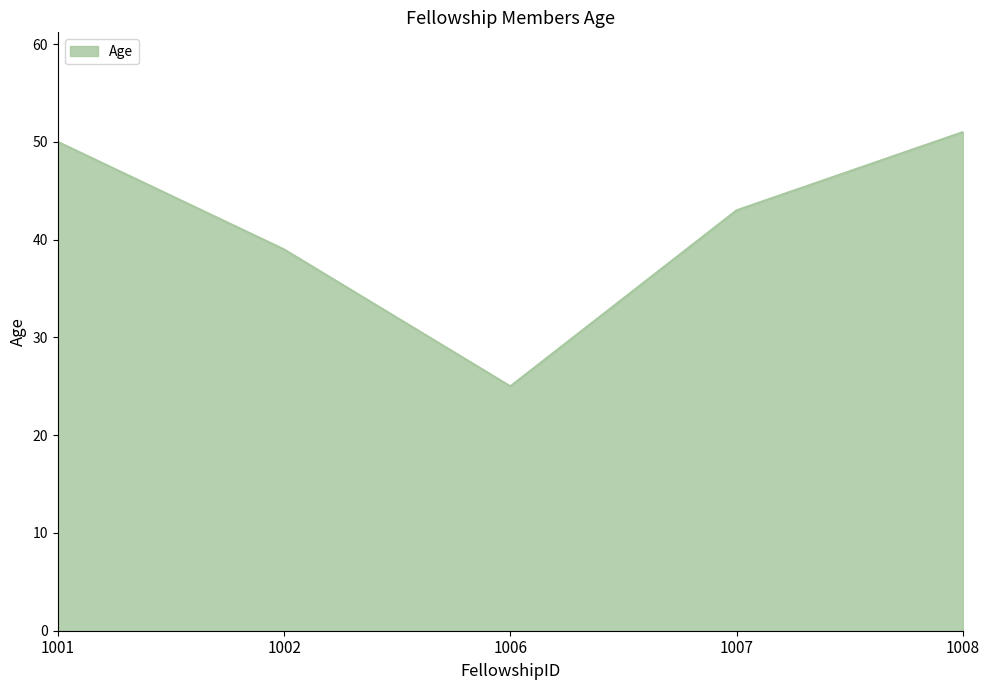

Is it true that the value at 1007 is 43?

True